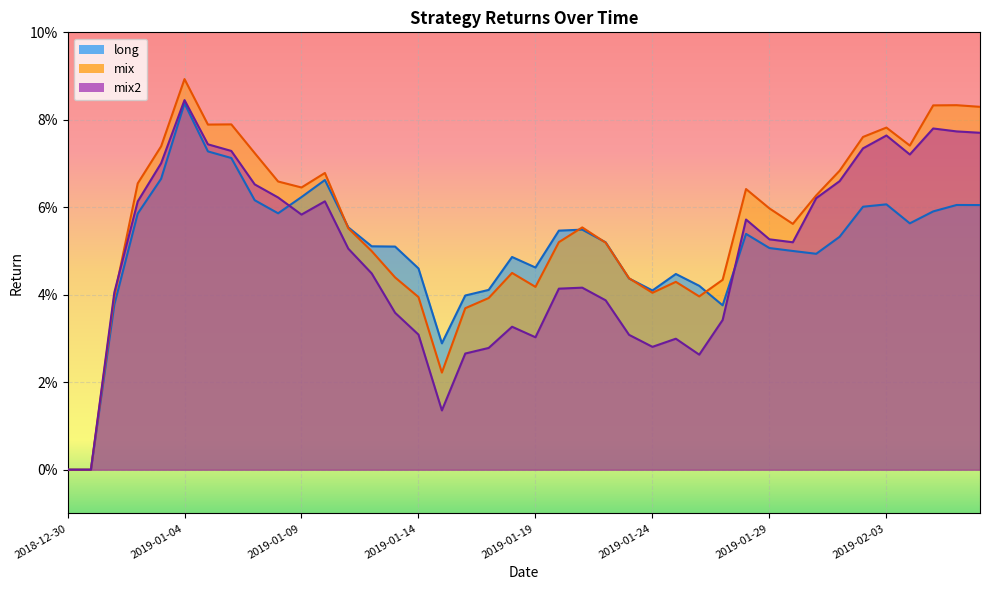

True or false: mix has more than 1 points higher than both neighbors.

True